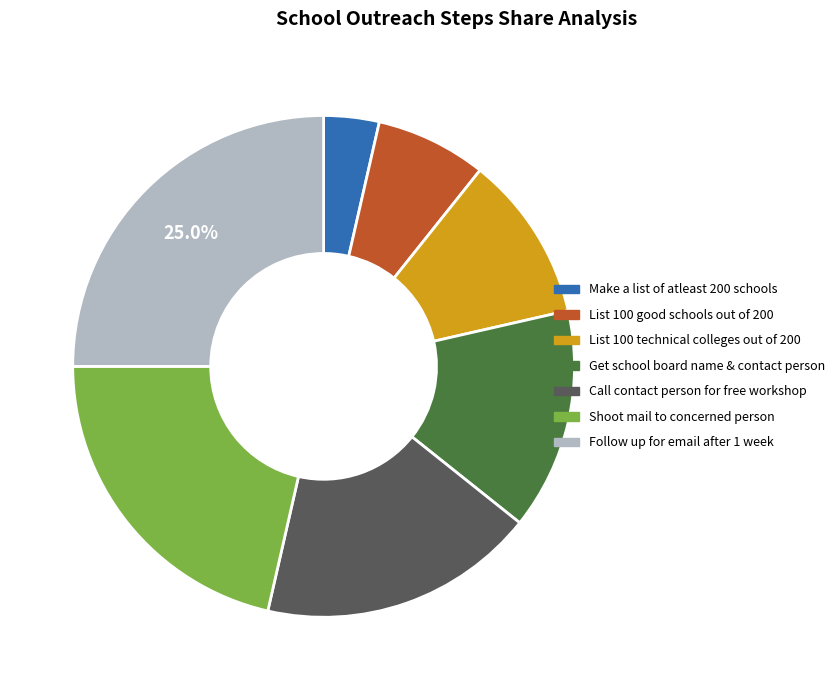

To the nearest percent, what is the difference between the Call contact person for free workshop and List 100 technical colleges out of 200 slice percentages?

7%